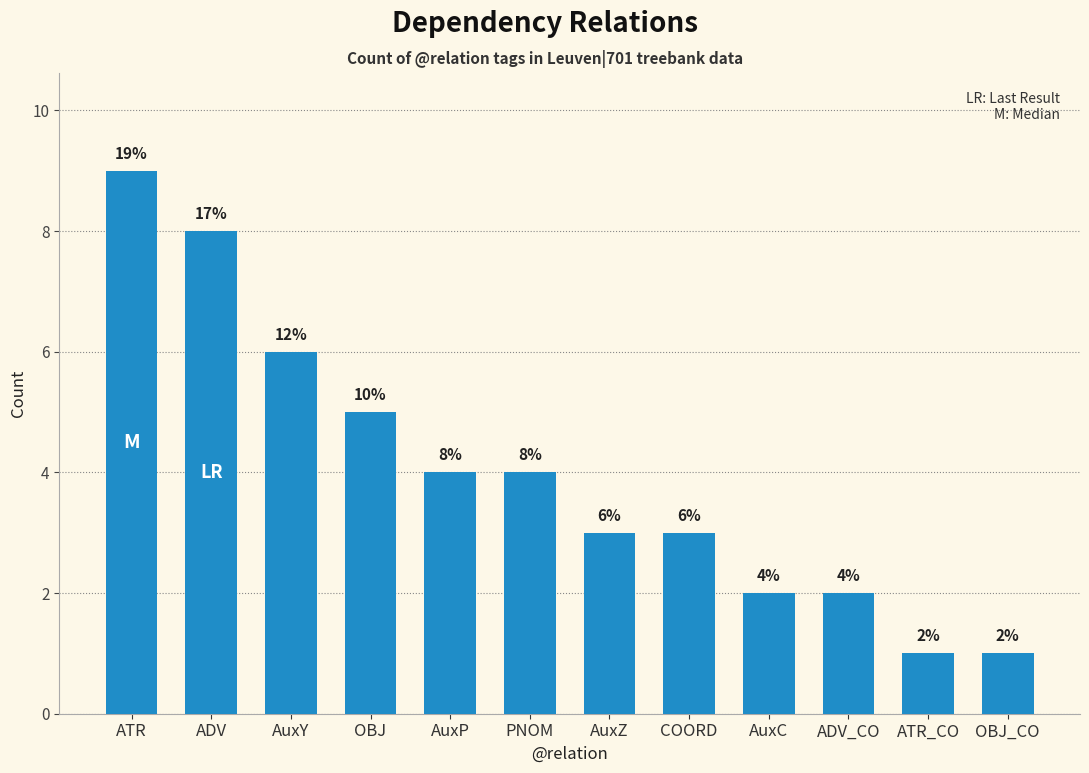

What is the difference between the second highest and second lowest values?

7